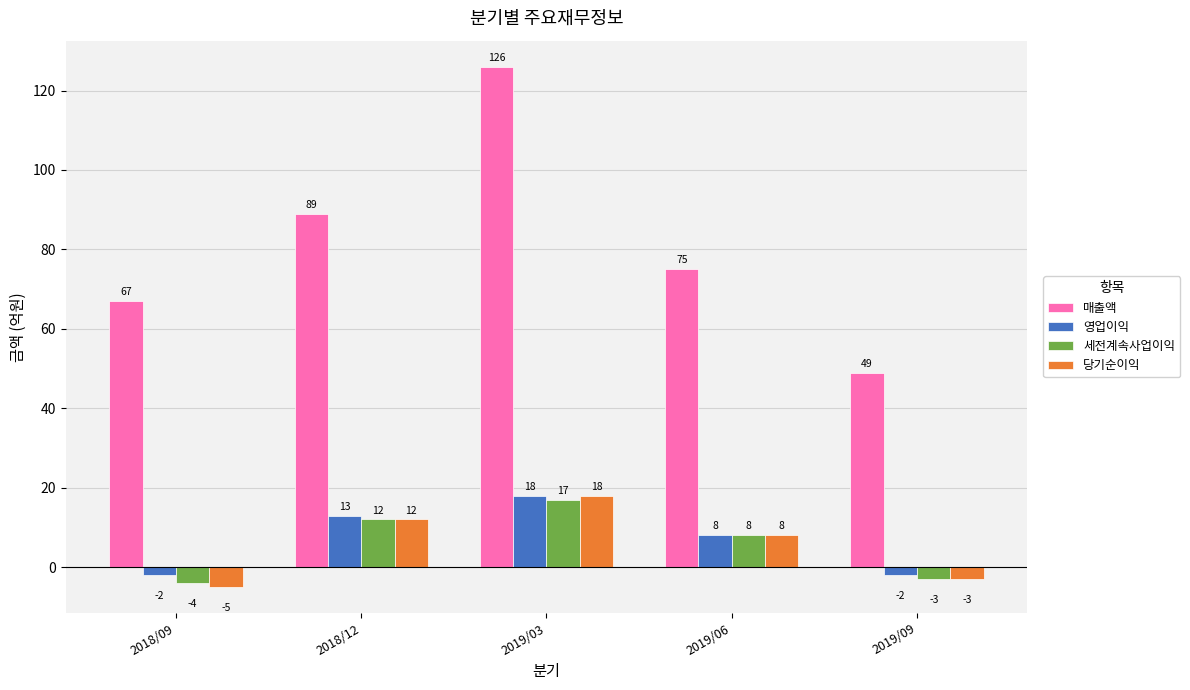

At which category does the chart reach its minimum across all series?

2018/09